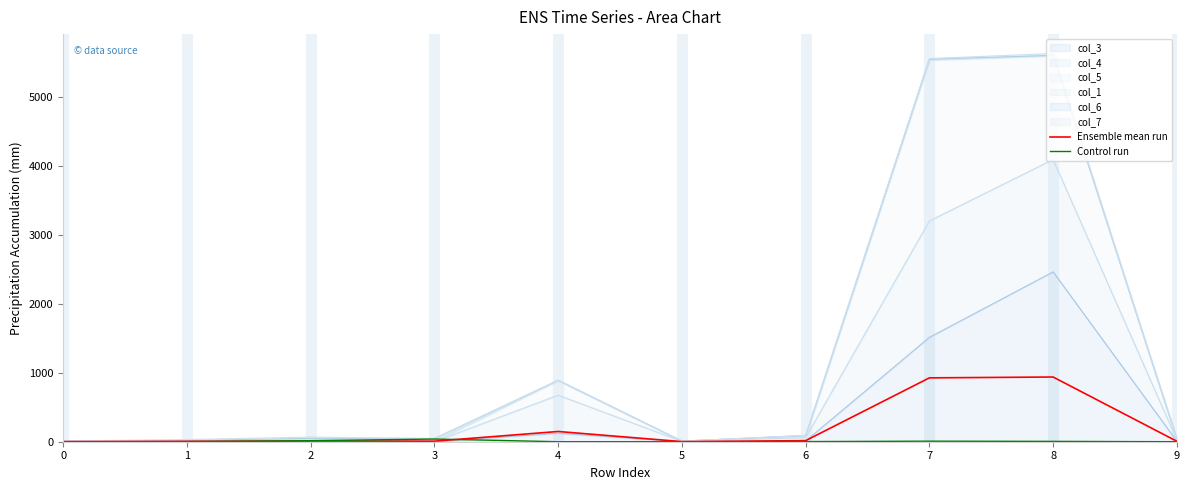

What is the difference between the maximum and minimum values in the Control run series?

39.0